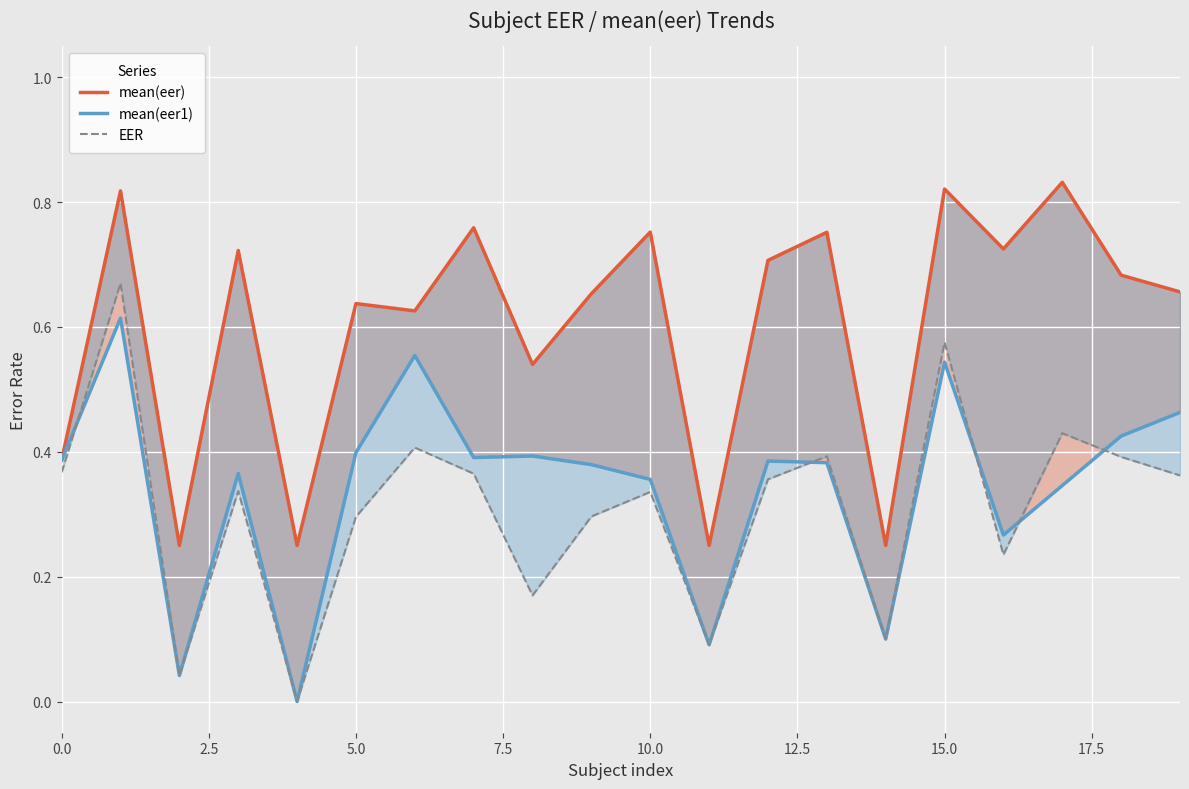

True or false: mean(eer) has more than 2 interior local peaks.

True